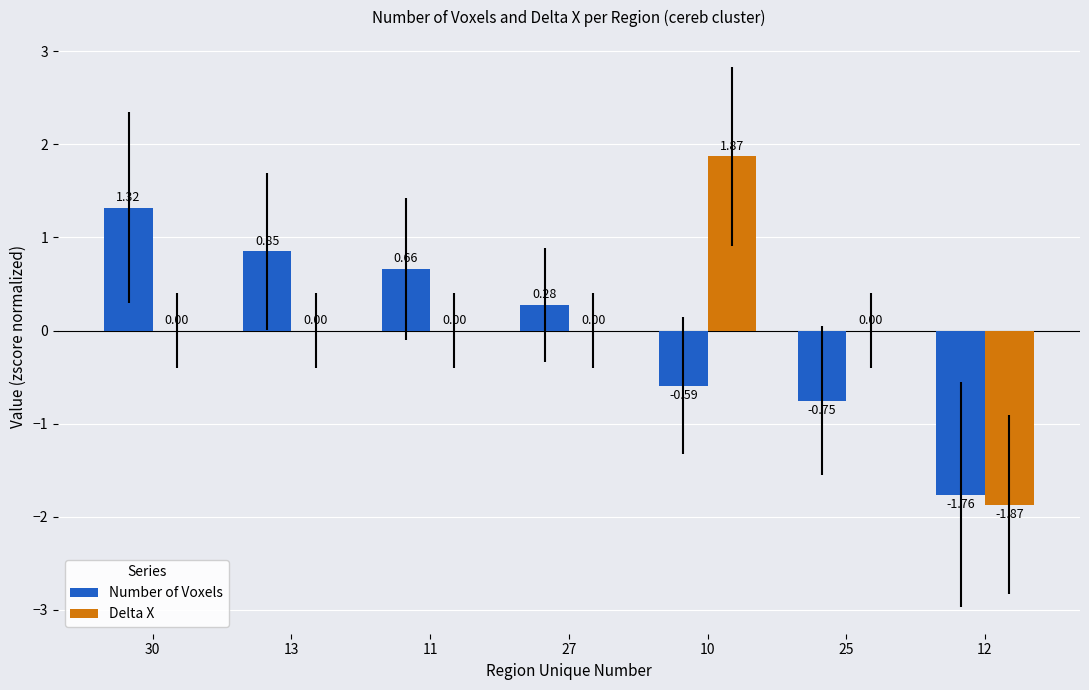

How many categories are shown in the chart?

7